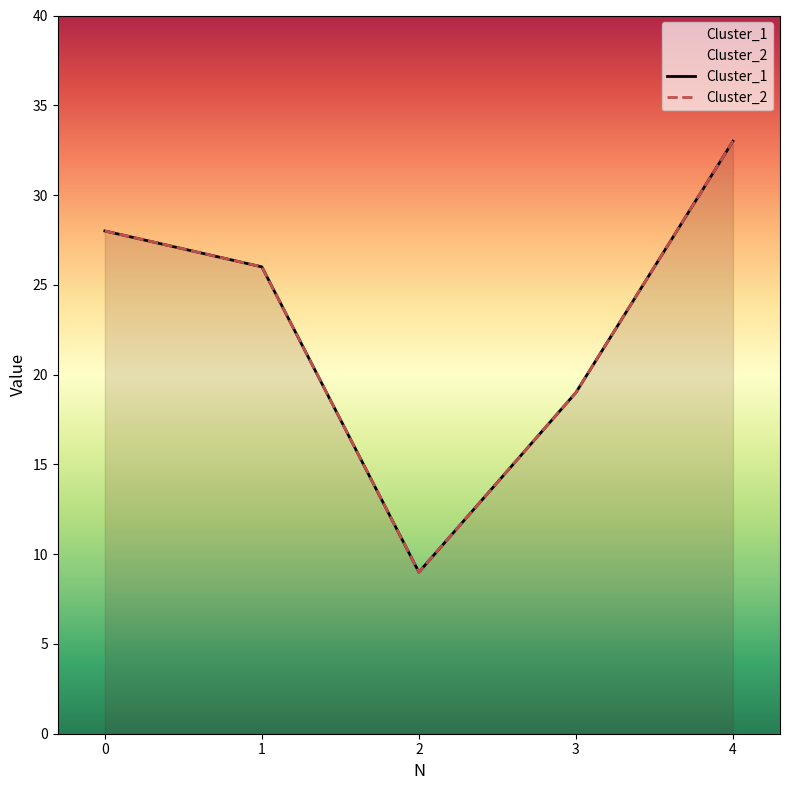

Is the value of Cluster_1 at 2 greater than the value of Cluster_2 at 4?

No